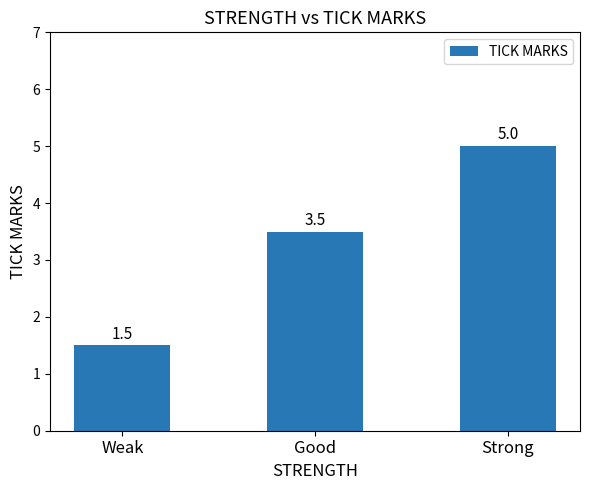

Which label corresponds to the largest value in the chart?

Strong